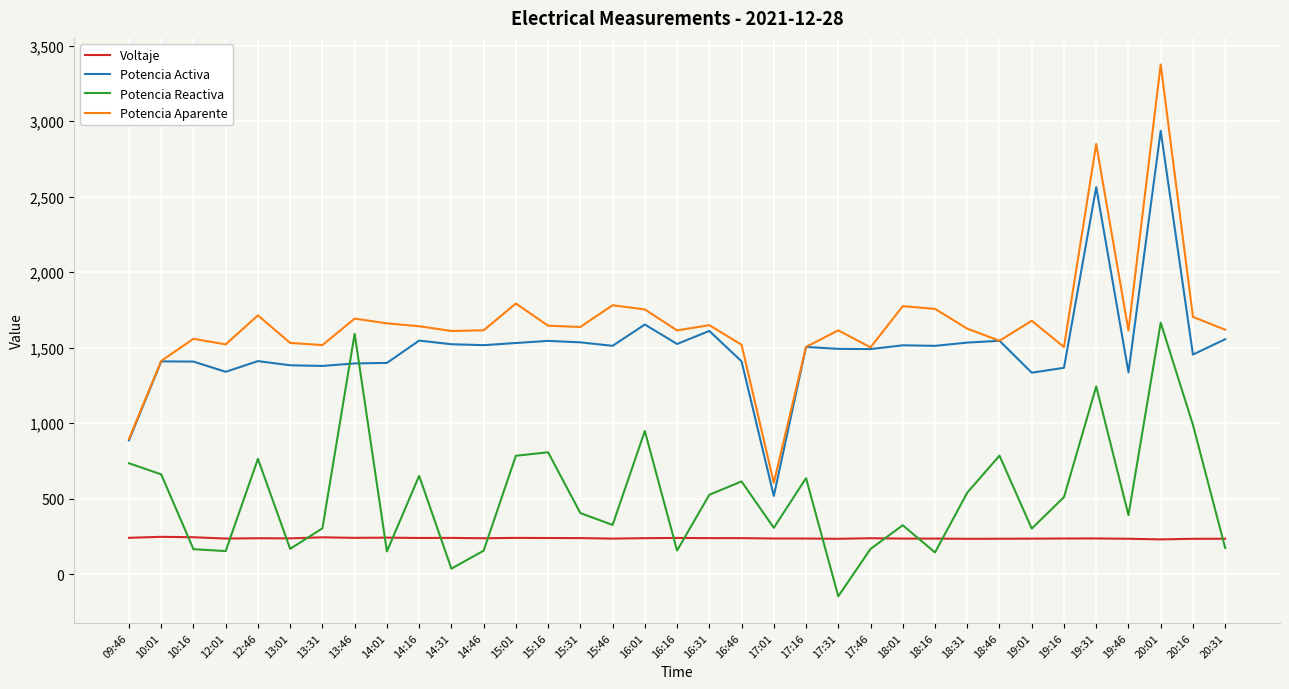

What is the highest value of the Voltaje series?

247.5